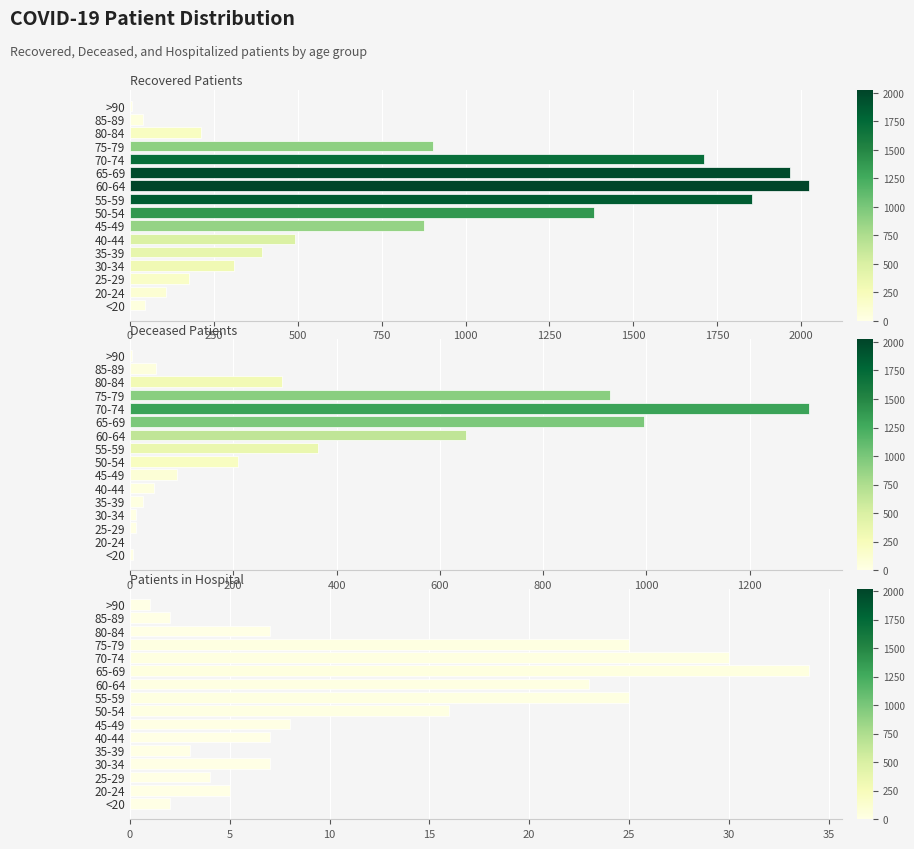

What is the difference between the maximum and second lowest values in the Recovered Patients series?

1982